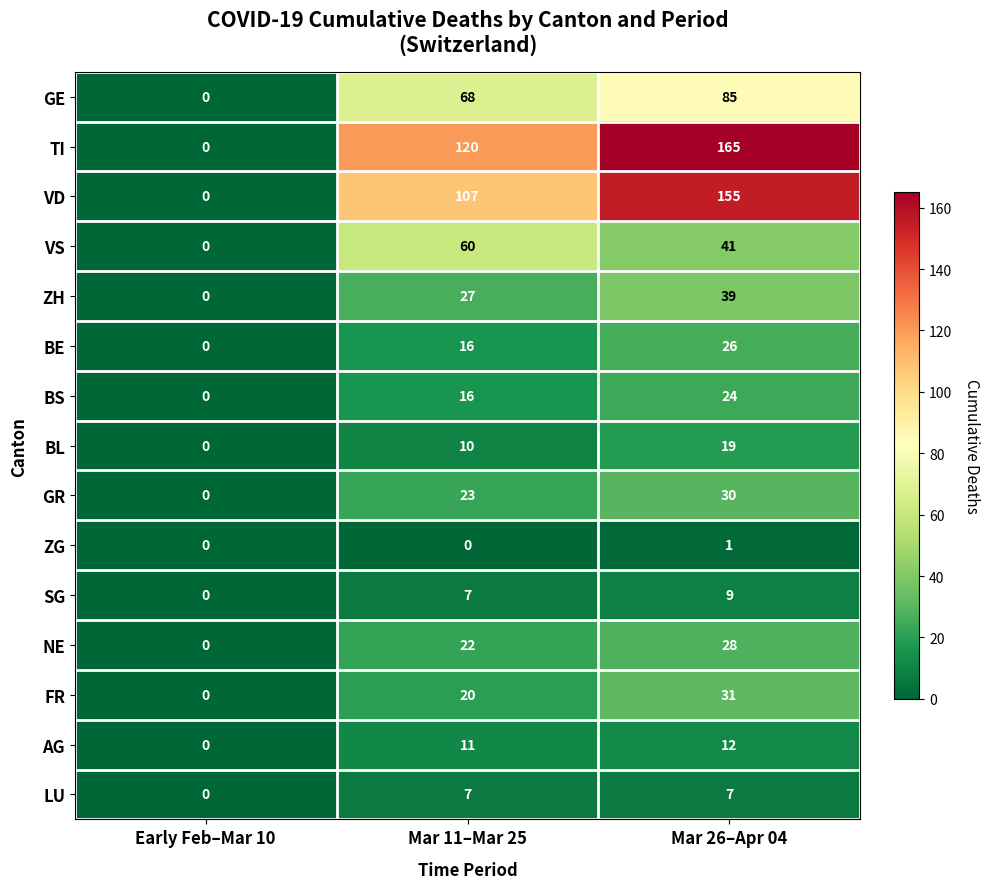

Read the FR value at Mar 26–Apr 04.

31